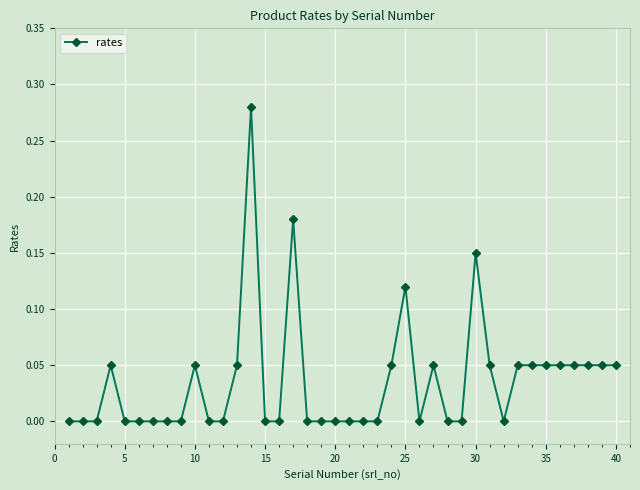

What is the sum of all values?

1.4